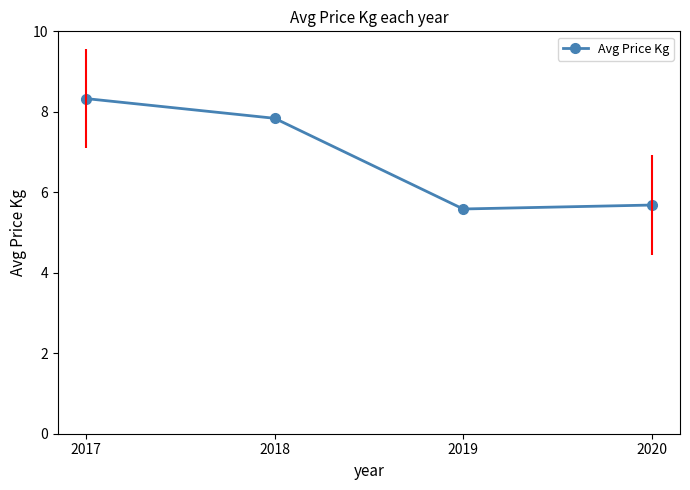

Reading left to right, list all the values displayed in this chart.

2017=8.3	2018=7.8	2019=5.6	2020=5.7